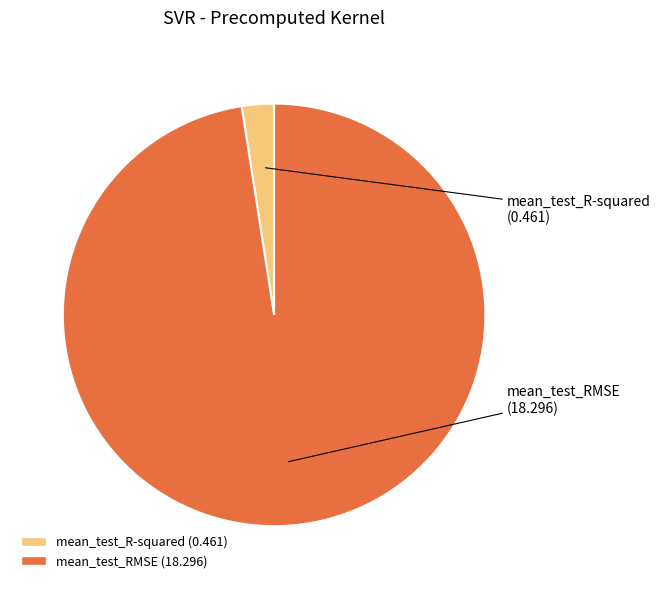

Which slice is the smallest?

mean_test_R-squared